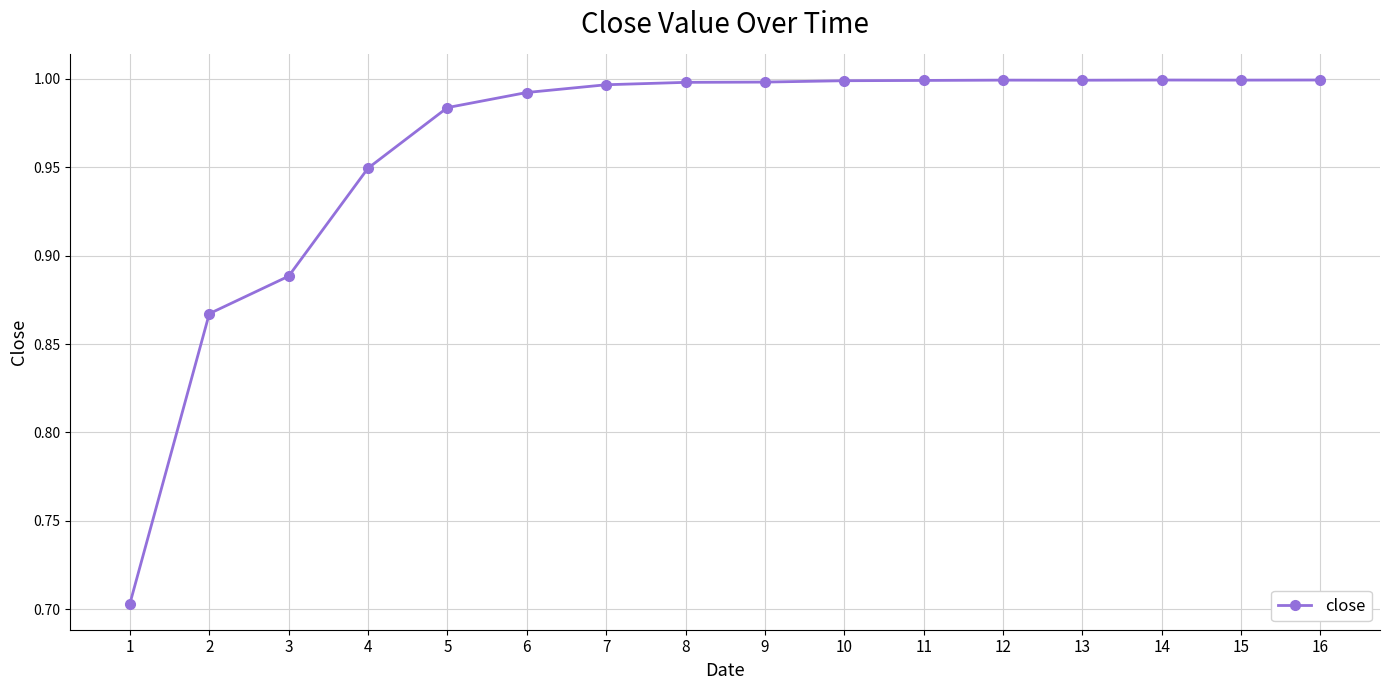

What is the difference between the values at 1 and 2?

0.2